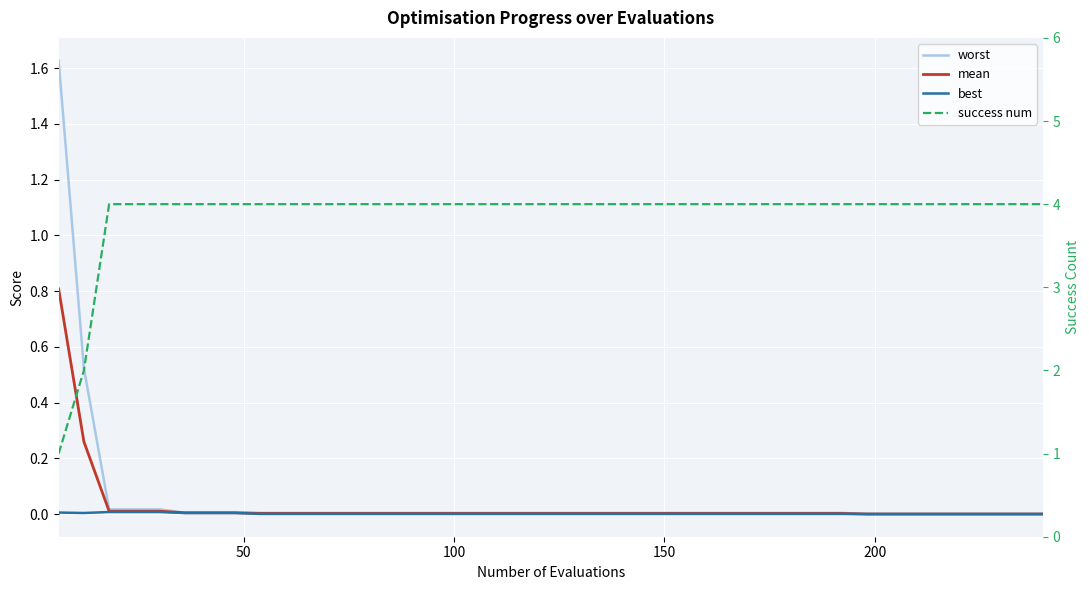

What is the difference between the maximum and minimum values in the mean series?

0.8